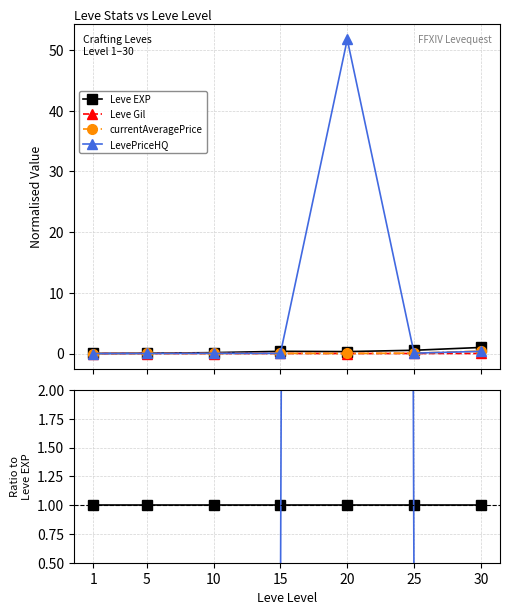

How many distinct data groups are displayed?

4